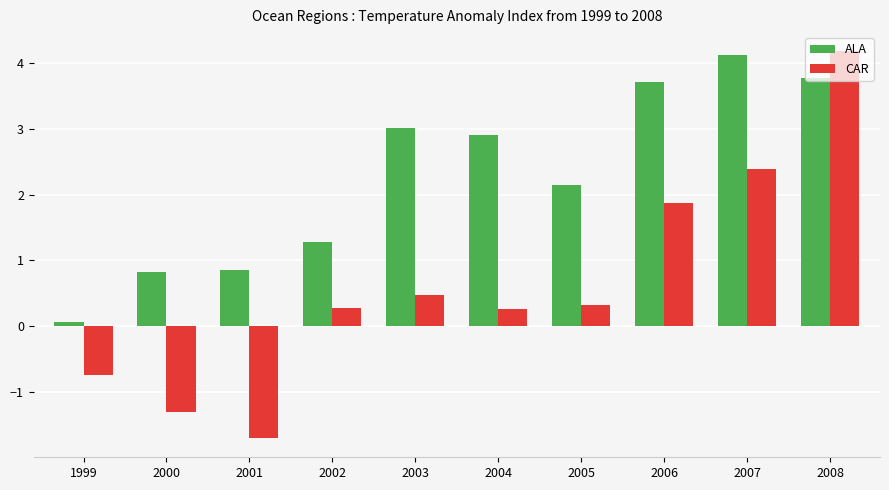

Where does the ALA series first go above 2?

2003